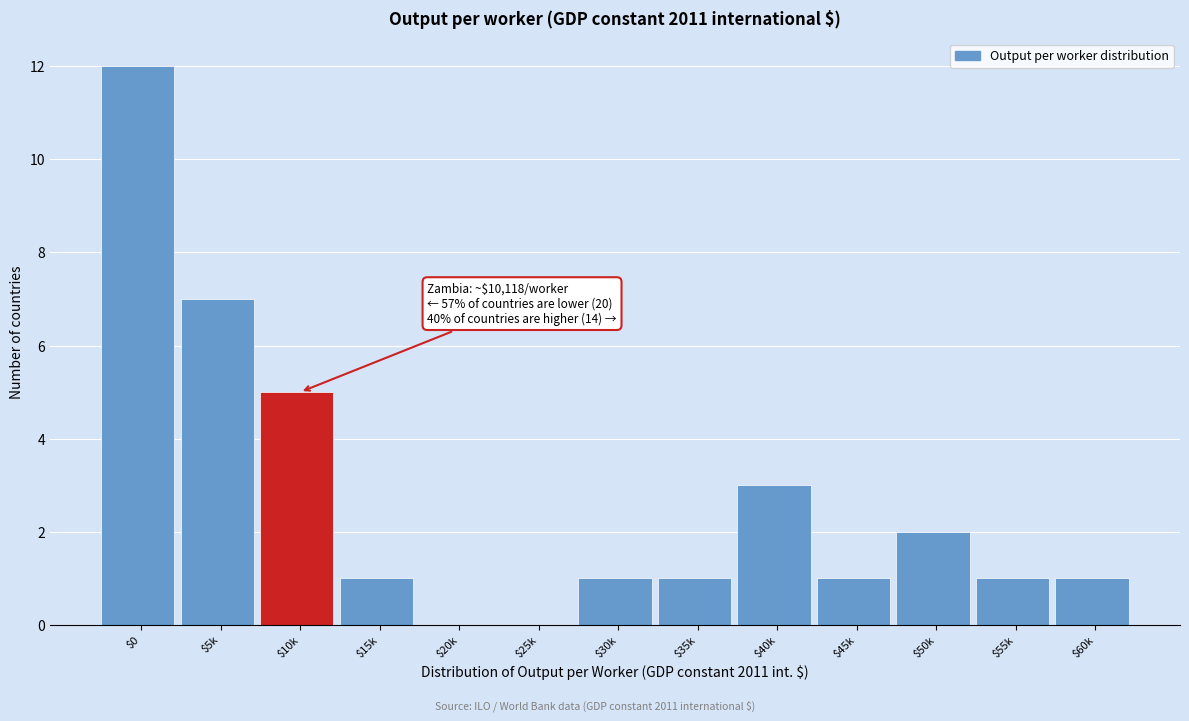

What is the sum of all values?

35